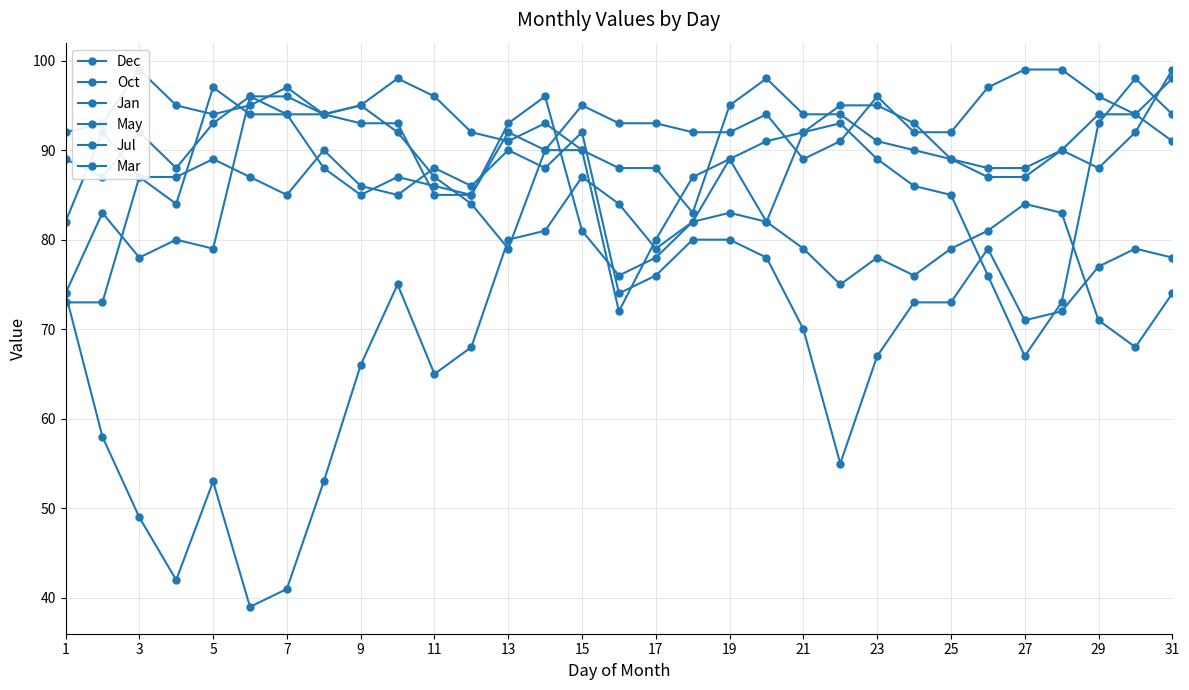

What is the value of the Mar point at the 4th from the left?

88